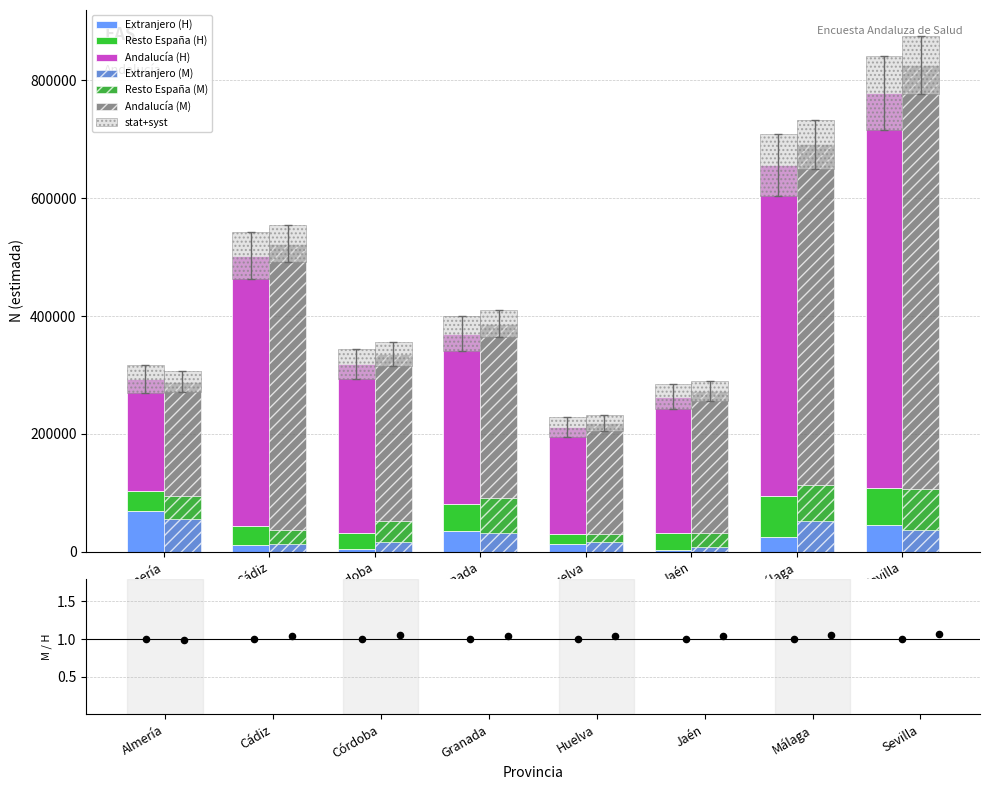

At which category is the sum across all series the highest?

Sevilla